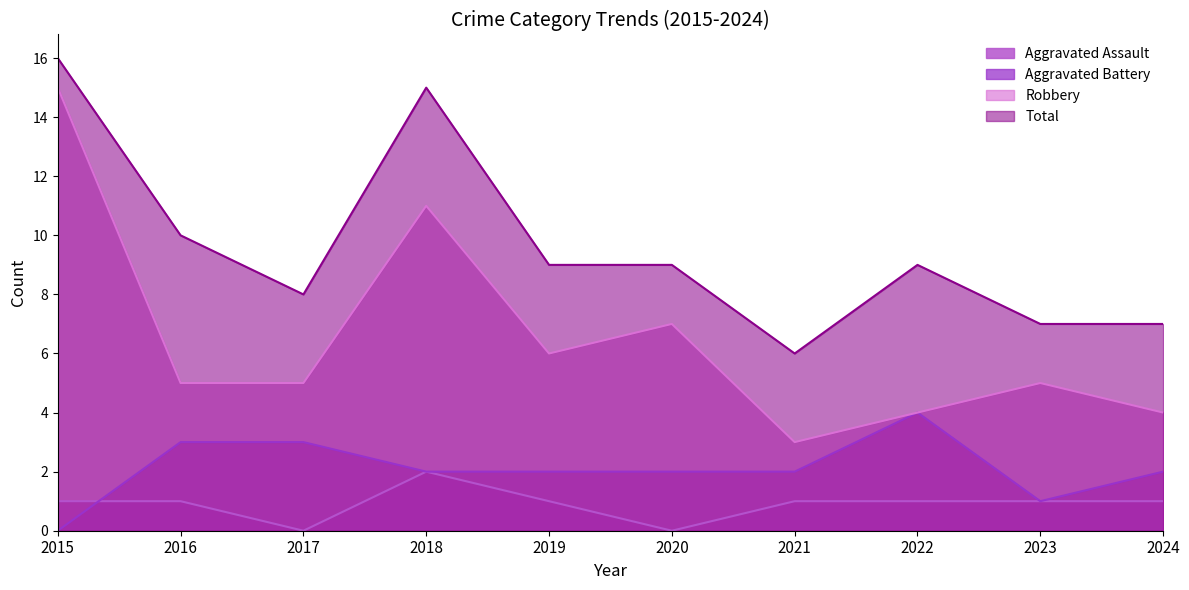

Where is the first local maximum for Aggravated Assault?

2018